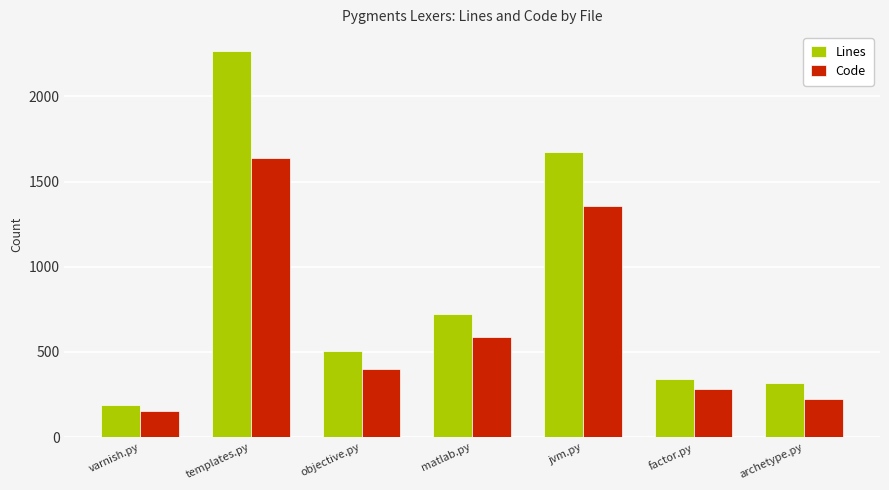

Which series has the largest total across all categories?

Lines